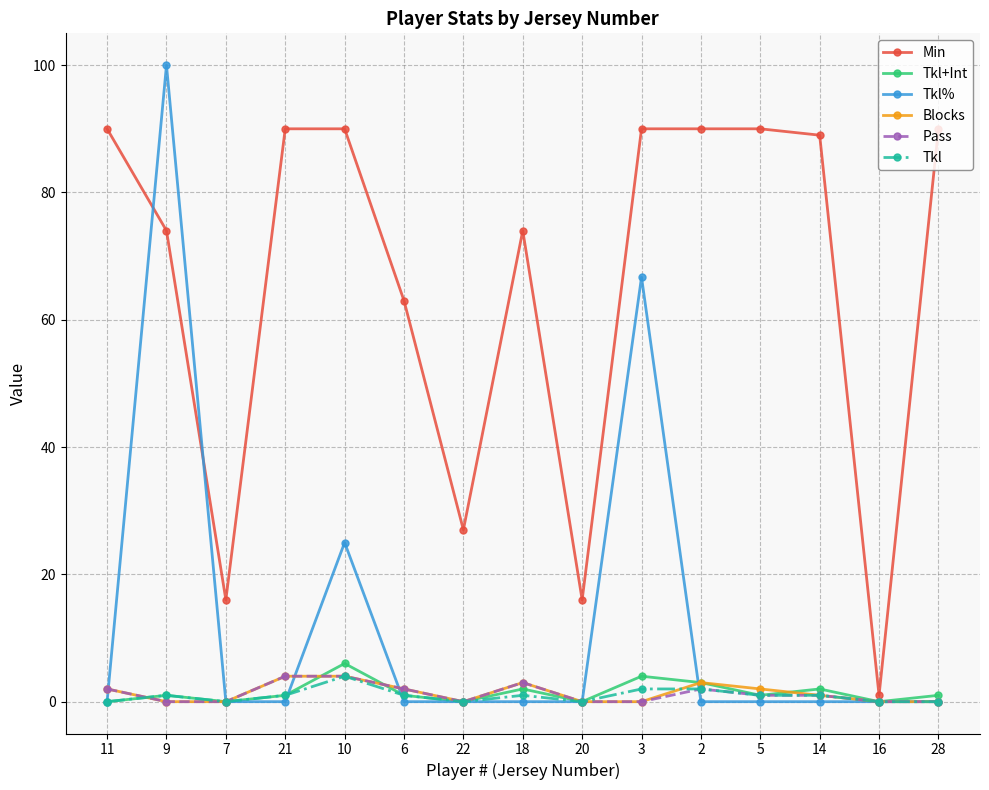

At which category is the sum across all series the highest?

9